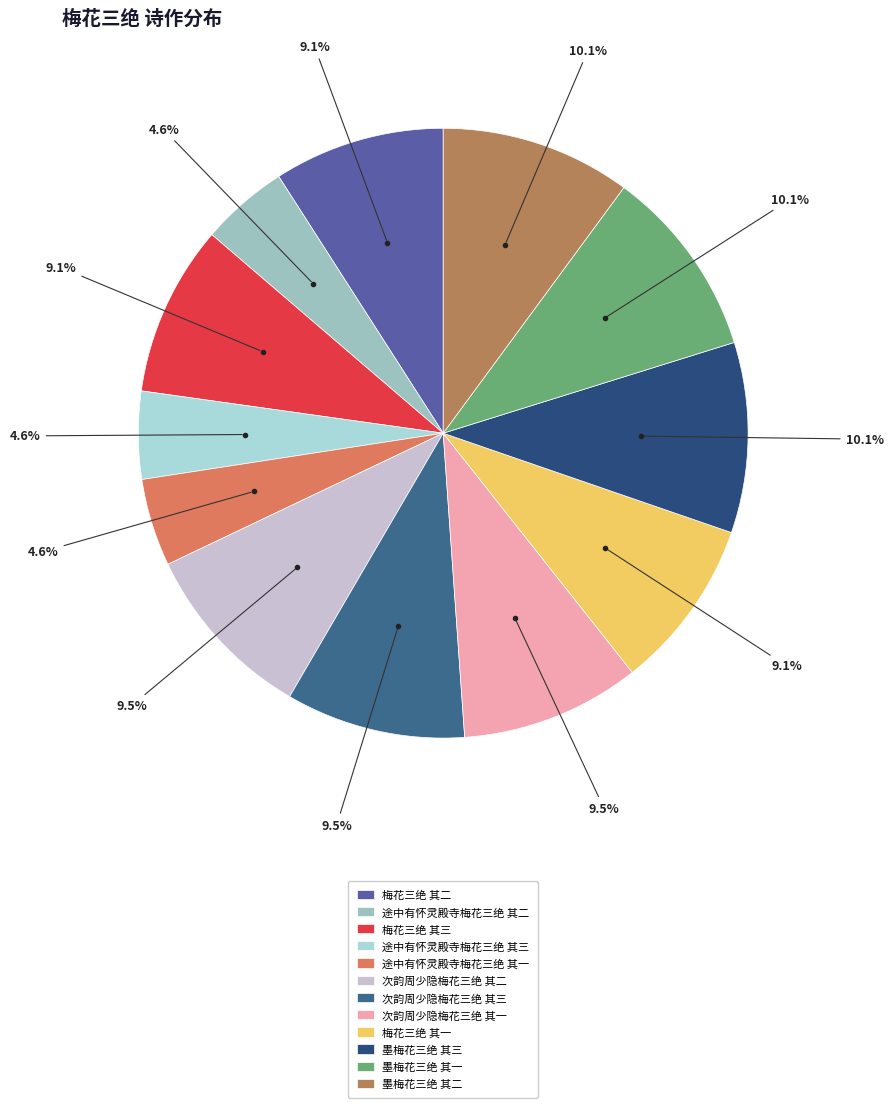

Count the number of slices in the pie.

12